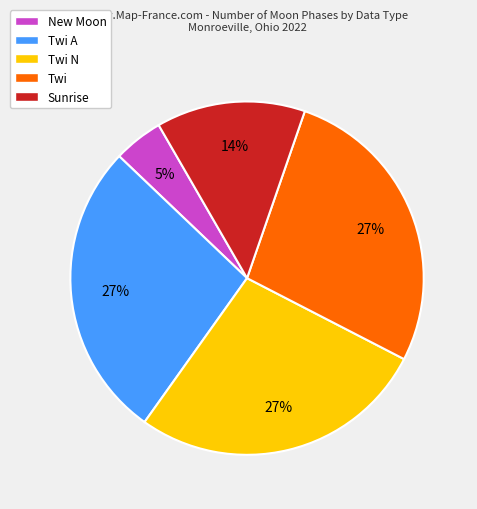

Is there a majority slice in this chart?

No